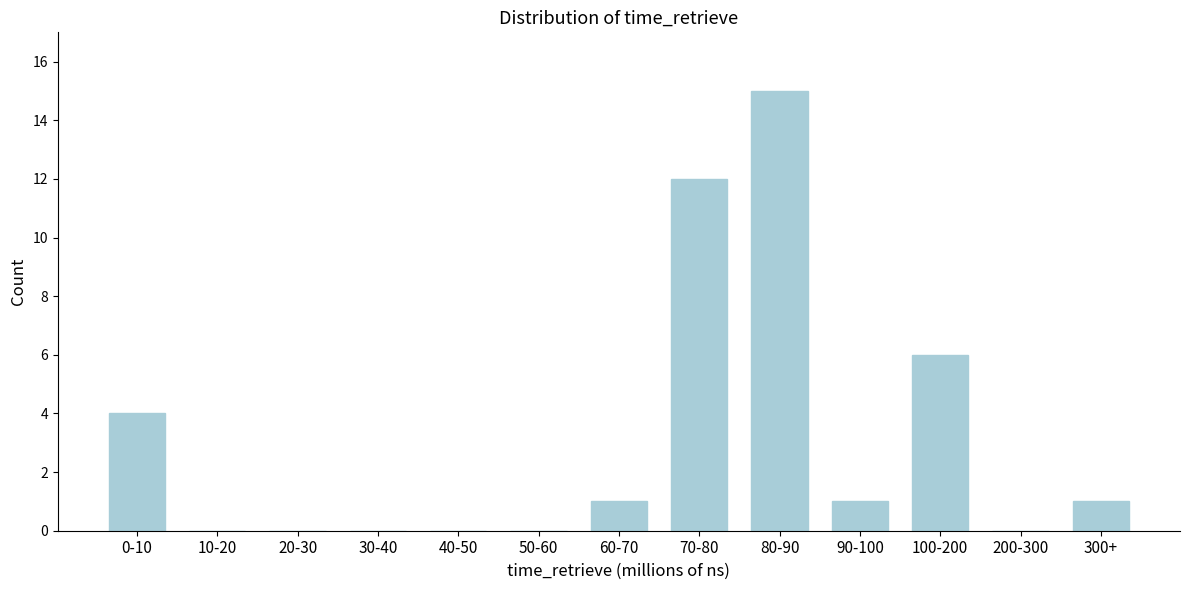

Reading left to right, list all the values displayed in this chart.

0-10=4	10-20=0	20-30=0	30-40=0	40-50=0	50-60=0	60-70=1	70-80=12	80-90=15	90-100=1	100-200=6	200-300=0	300+=1